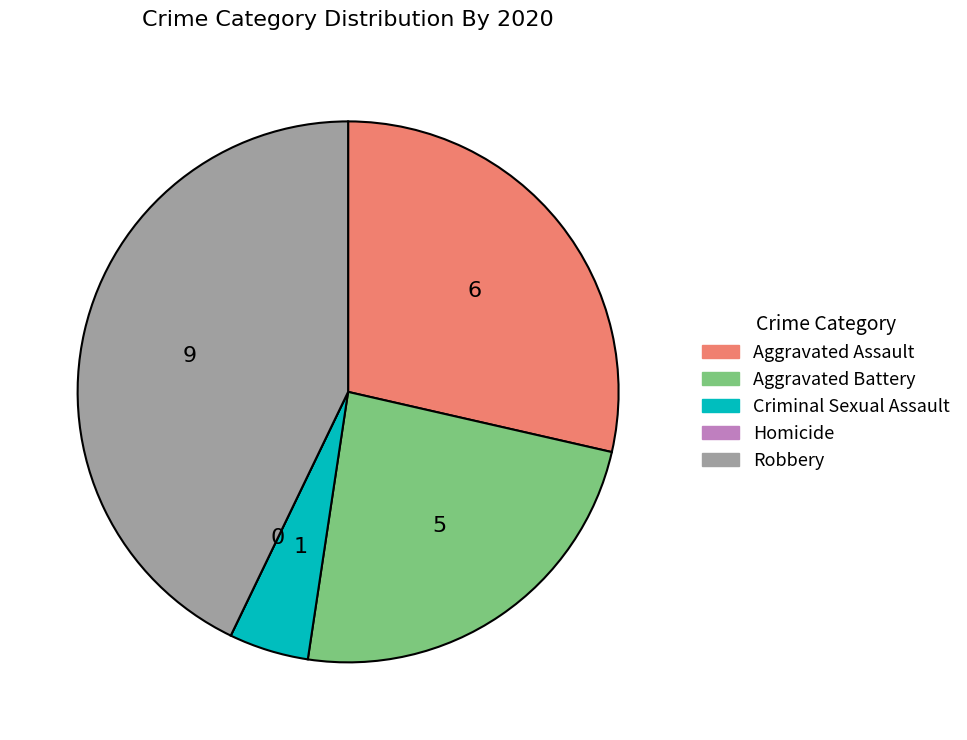

Combined, do Robbery and Aggravated Assault account for over 50%?

Yes